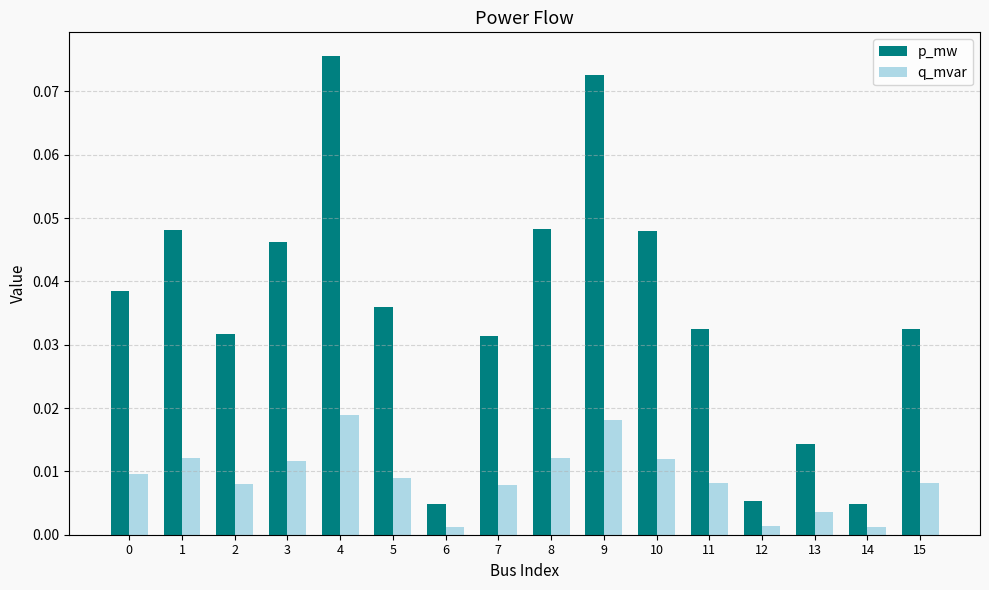

What is the sum of all p_mw values?

0.6